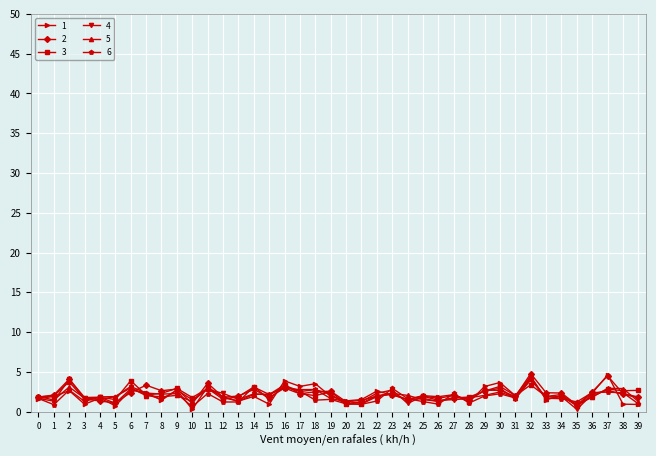

What is the difference between the maximum and second lowest values in the 1 series?

3.9